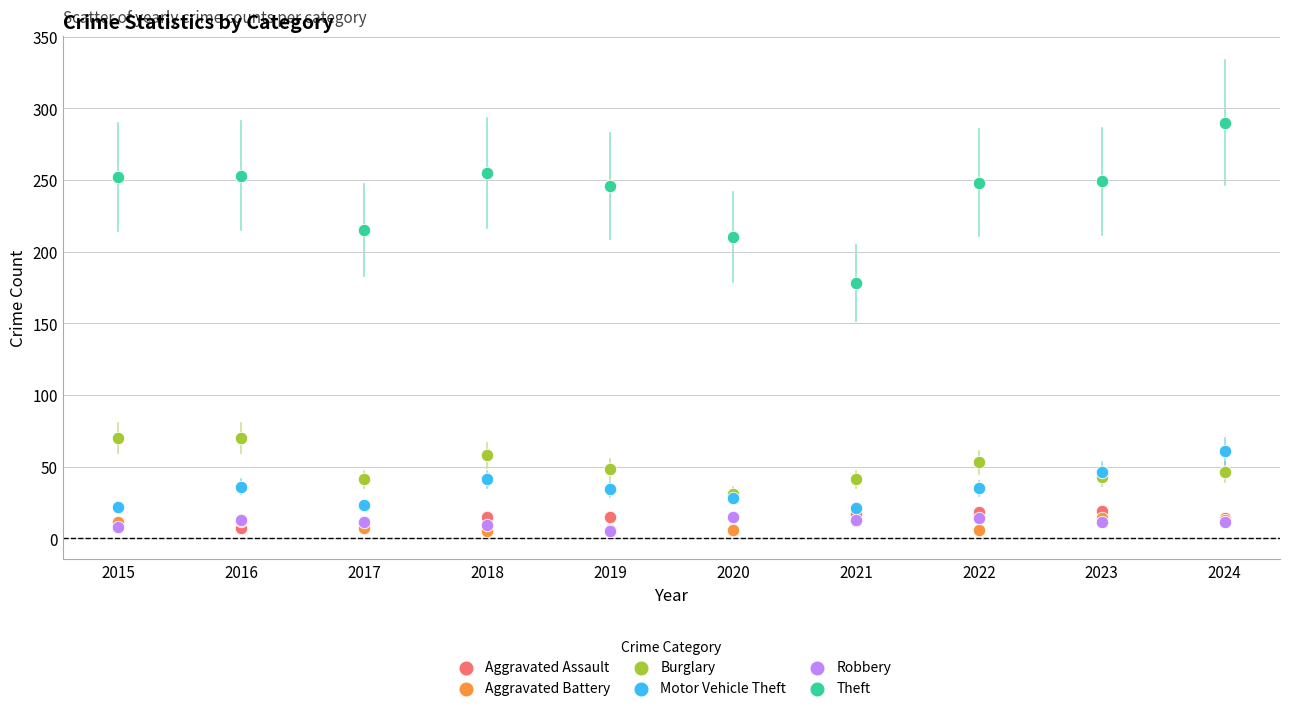

Which series has the widest spread of Y values?

Theft